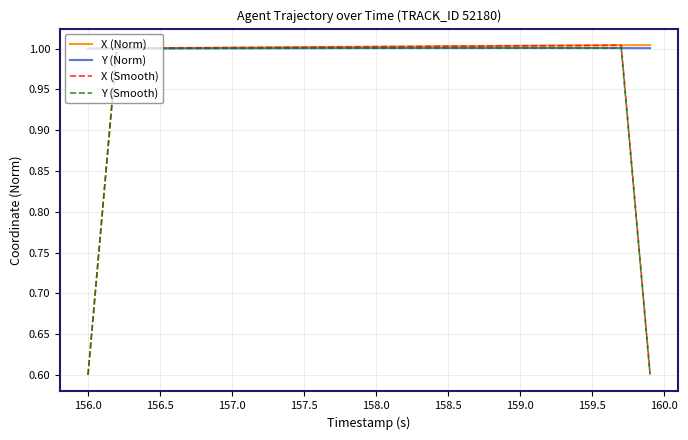

Which series has the widest spread of values?

X (Smooth)